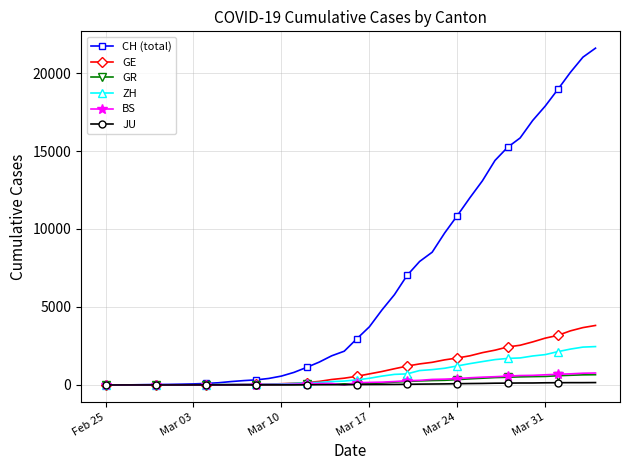

What is the sum of all CH (total) values?

258042